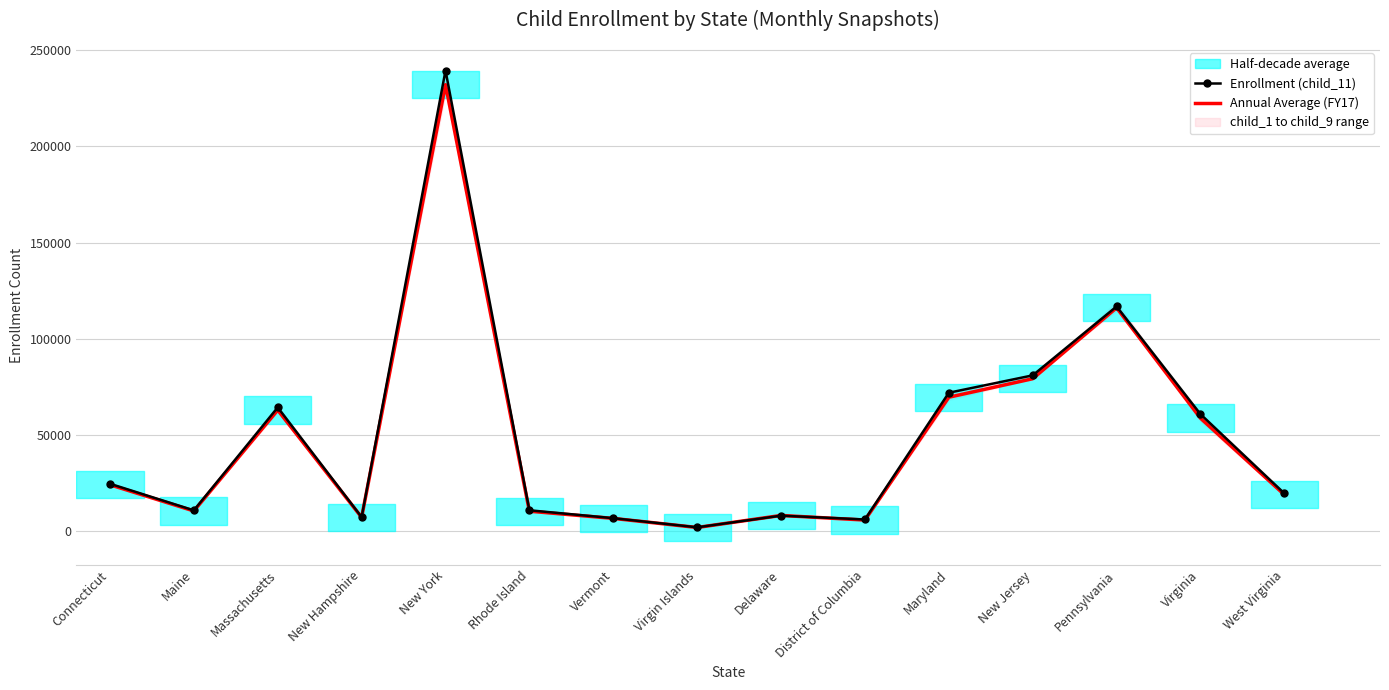

At which label does Enrollment (child_11) reach its minimum?

Virgin Islands